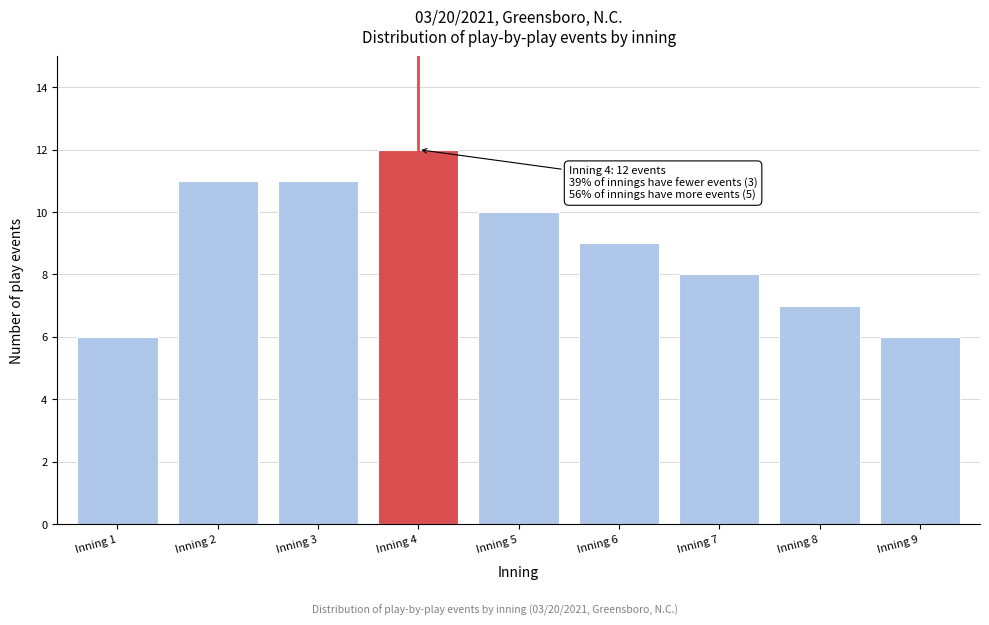

Reading left to right, what are all the values shown in this chart?

Inning 1=6	Inning 2=11	Inning 3=11	Inning 4=12	Inning 5=10	Inning 6=9	Inning 7=8	Inning 8=7	Inning 9=6